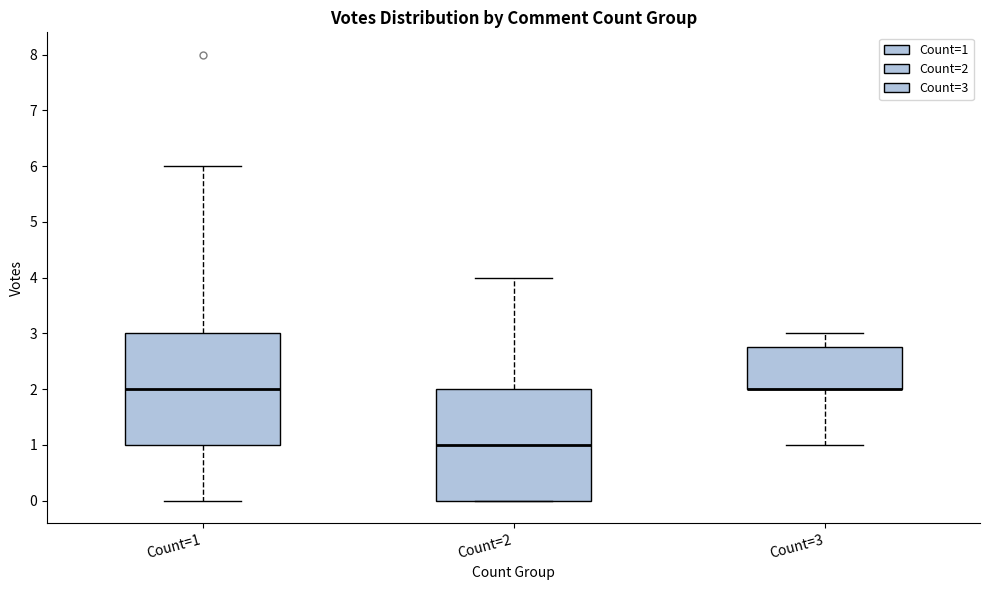

Reading left to right, transcribe this box plot: for each box, give where its median line is, the range the box spans, and where its two whiskers end, as read against the y-axis. The values are not printed on the chart, so give them approximately, as read against the axis.

Count=1: median 2.0, box 1.0 to 3.0, whiskers 0.0 to 6.0
Count=2: median 1.0, box 0.0 to 2.0, whiskers 0.0 to 4.0
Count=3: median 2.0 (drawn on the box's lower edge), box 2.0 to 2.8, whiskers 1.0 to 3.0